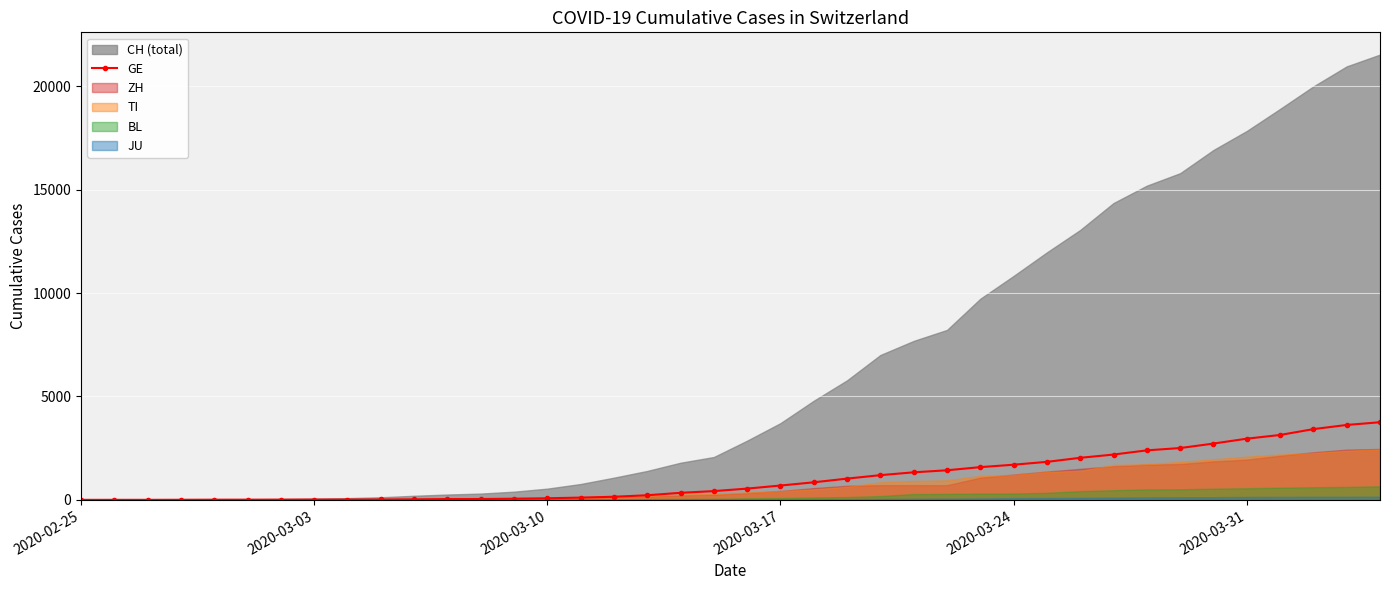

What is the maximum value for GE?

3753